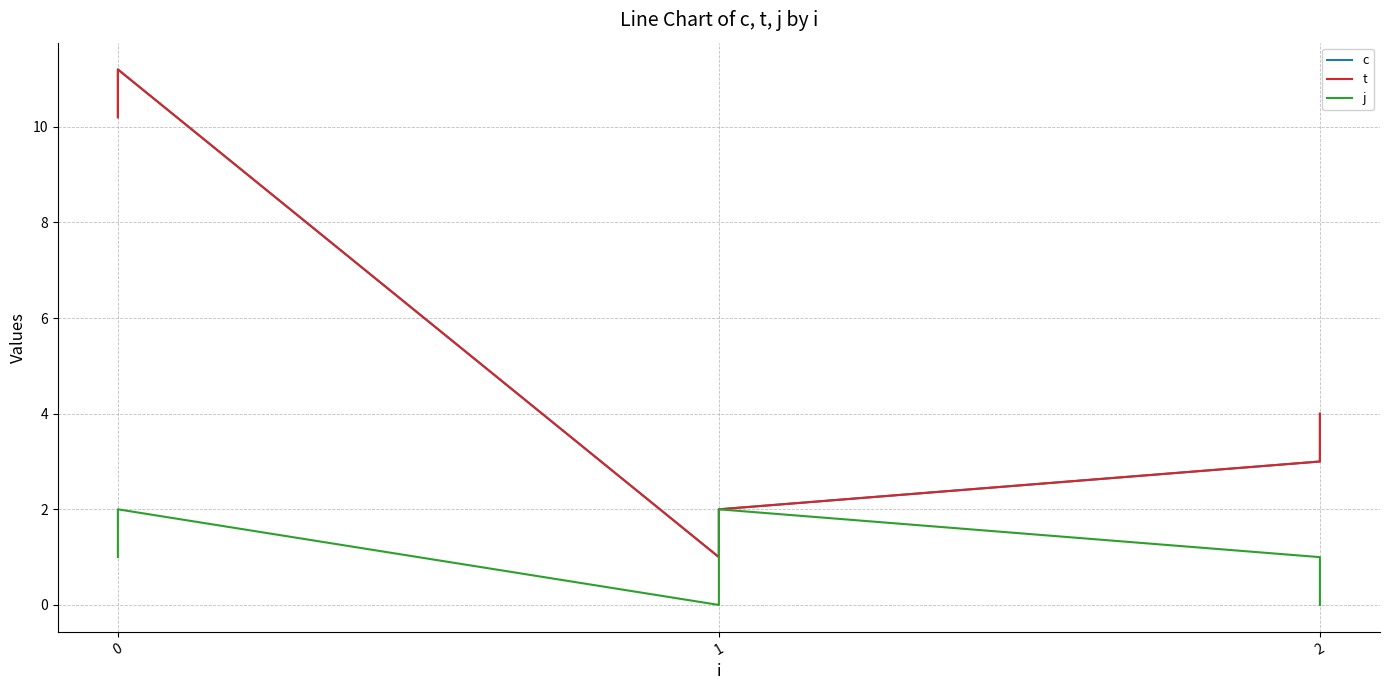

Is this an area chart (filled region under the line)?

No